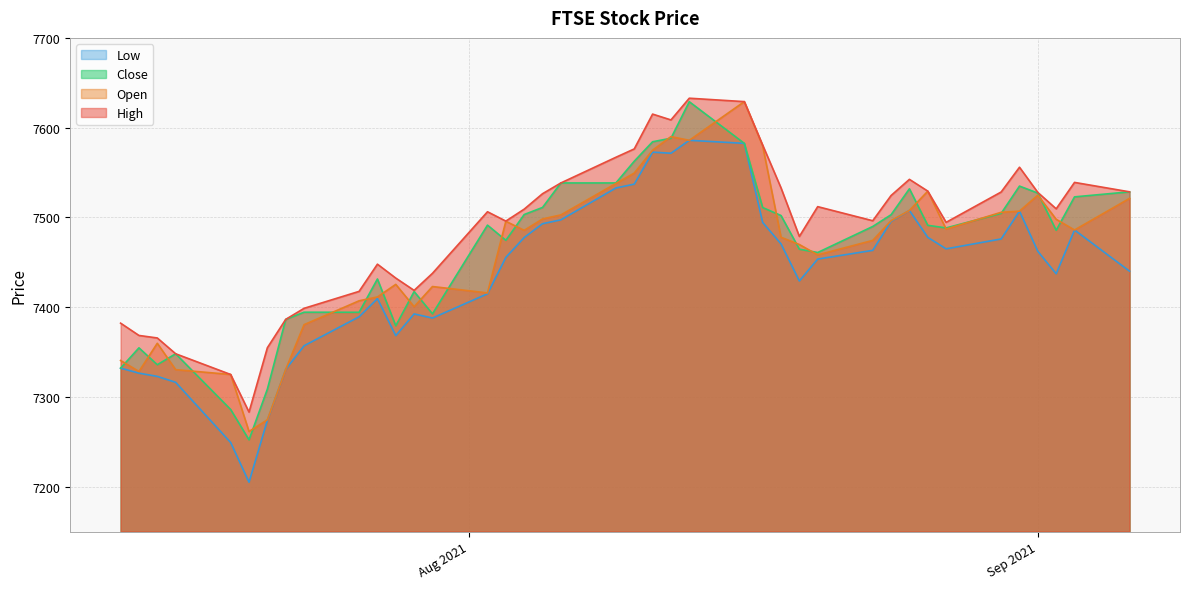

What is the maximum value shown in the chart?

7632.8